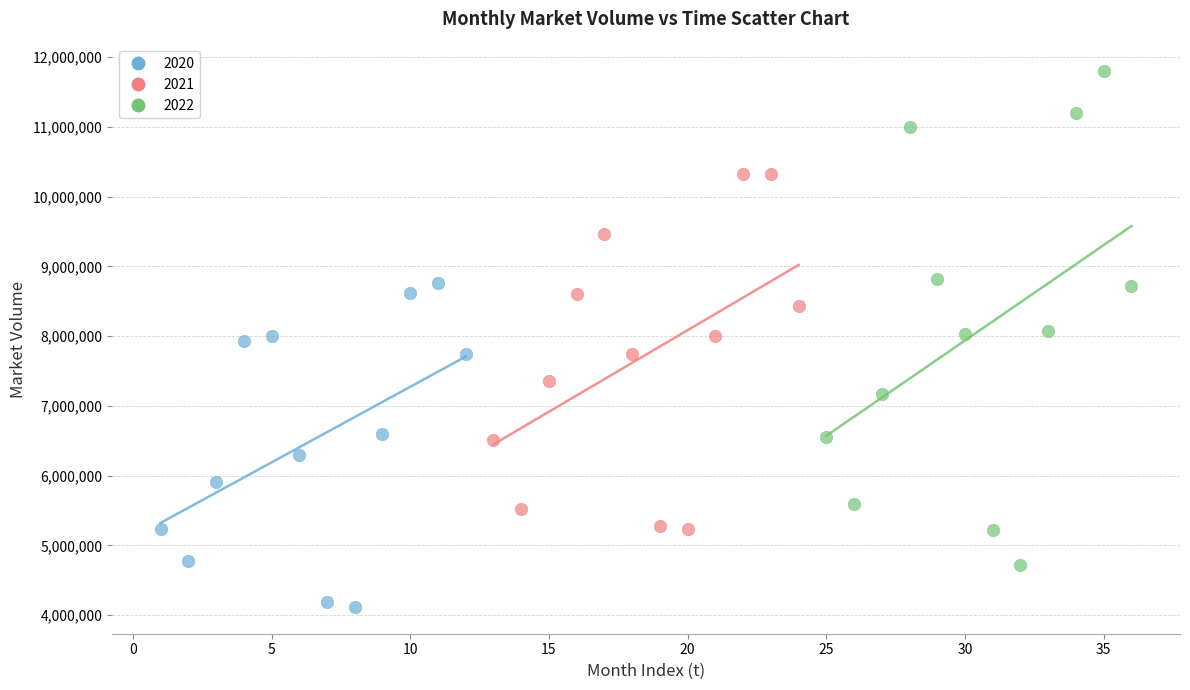

Which series contains the lowest Y value?

2020